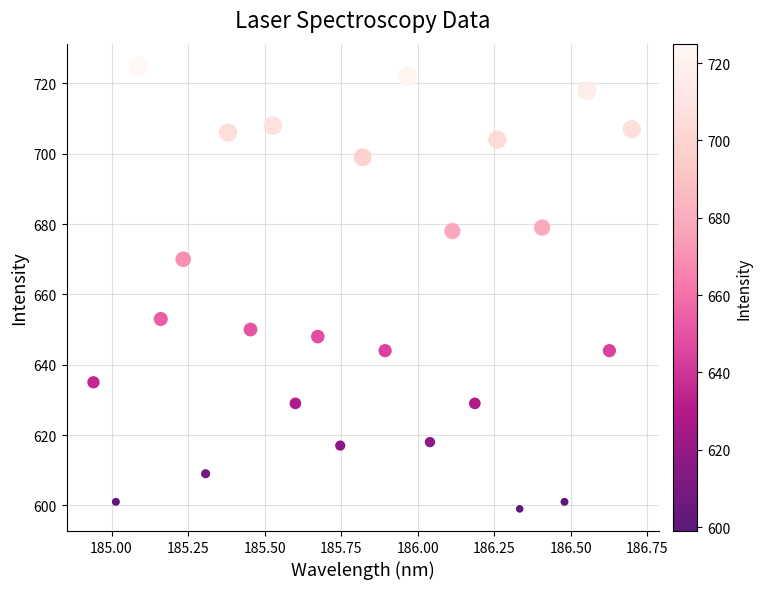

What is the range of Y values (max minus min)?

126